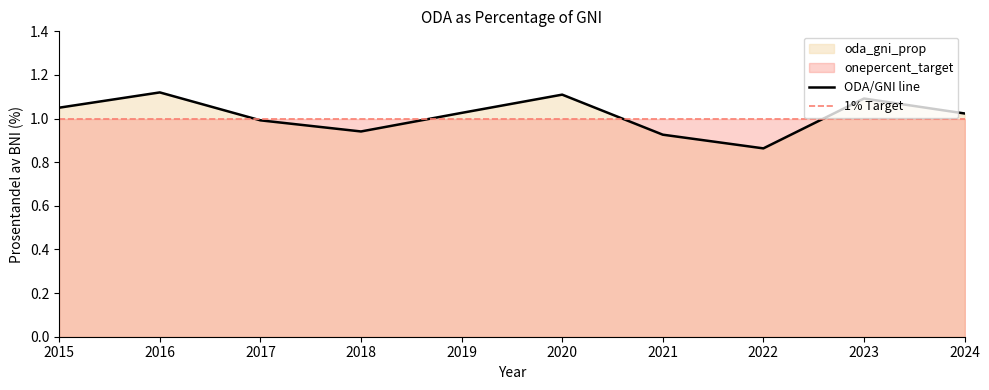

How many values exceed 1?

6